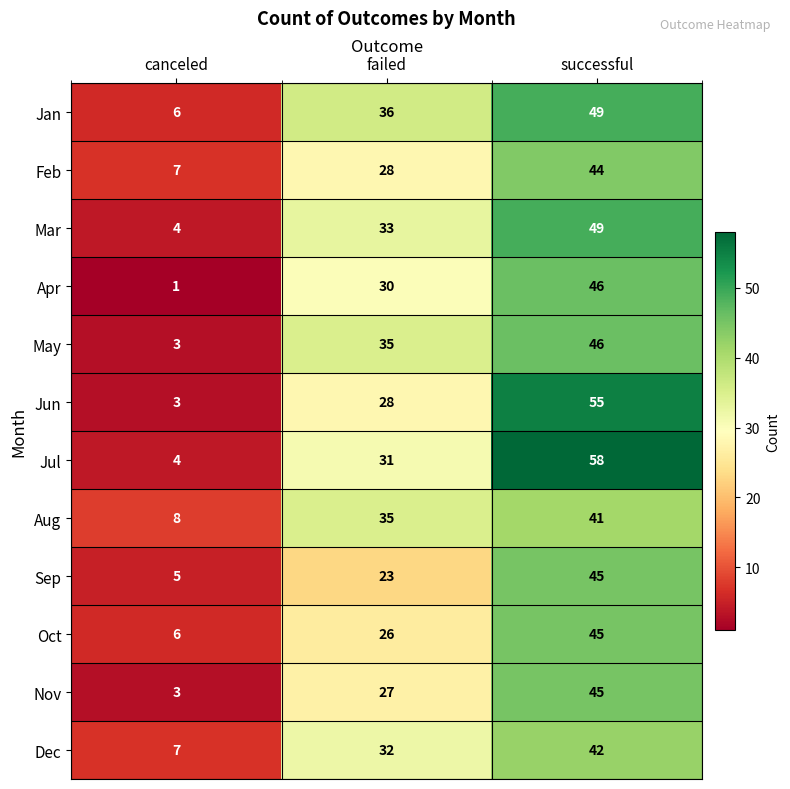

Read the May value at failed, to the nearest 10.

40